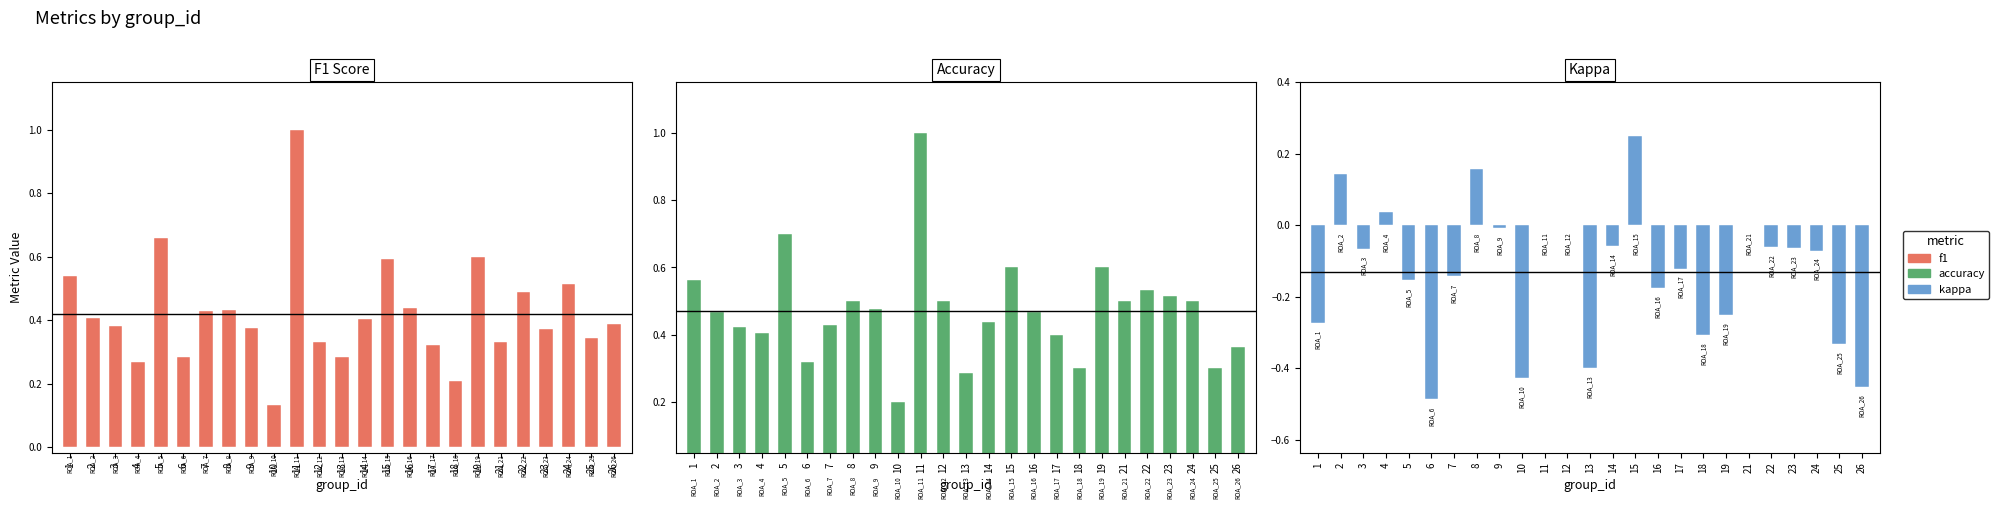

Are the bars grouped side by side (vs. stacked)?

Yes